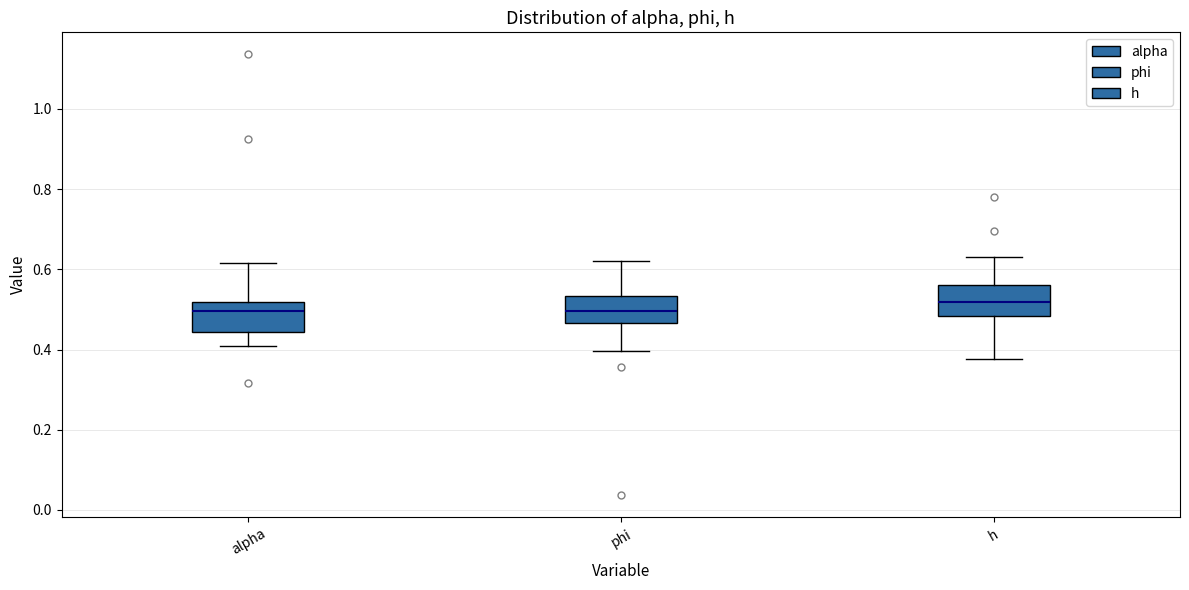

Where does the median line of the box for phi sit on the y-axis? The values are not printed on the chart, so give them approximately, as read against the axis.

0.50